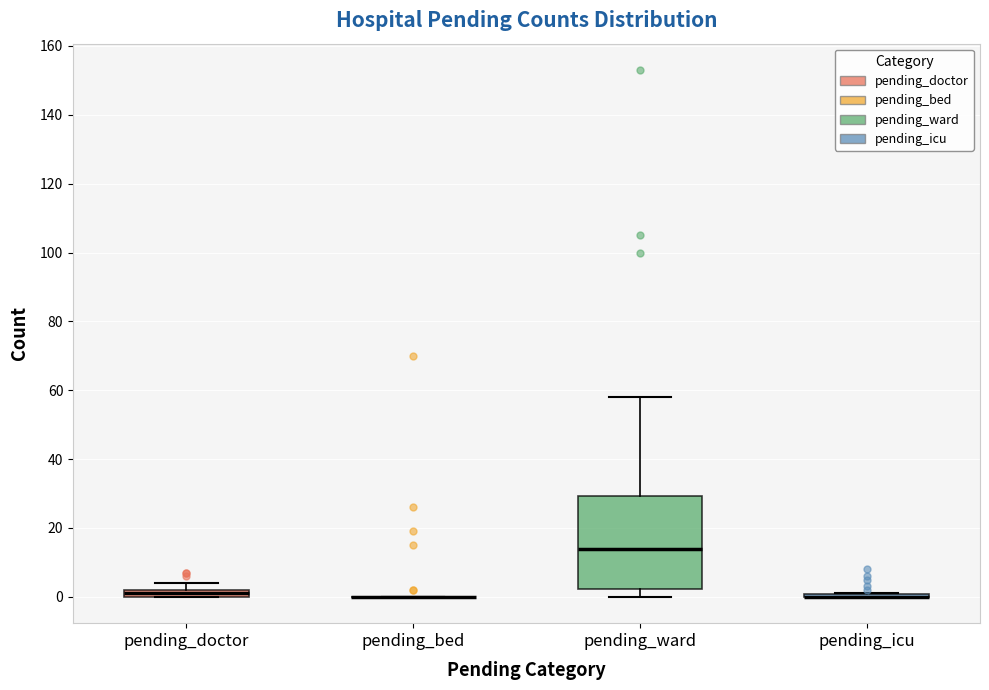

Which box is the tallest, from its lower edge to its upper edge?

pending_ward